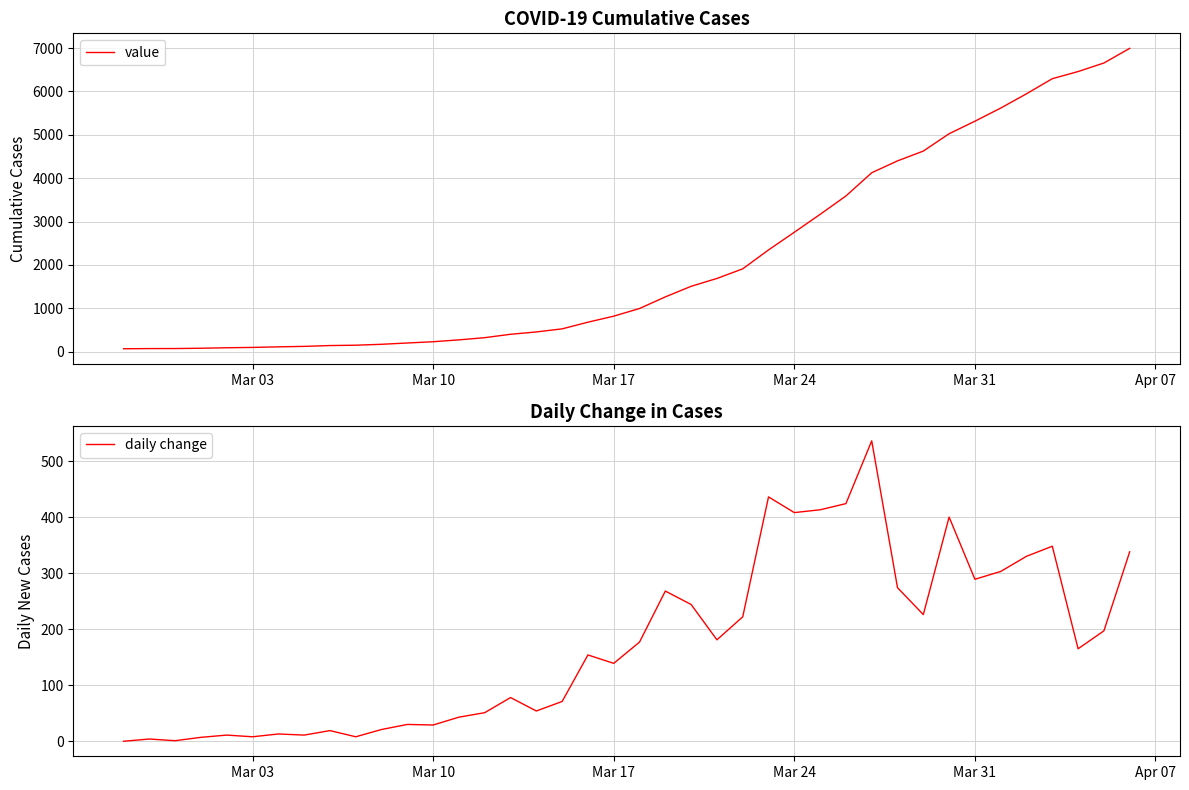

The daily change series shows 180 at Mar 31. True or false?

False